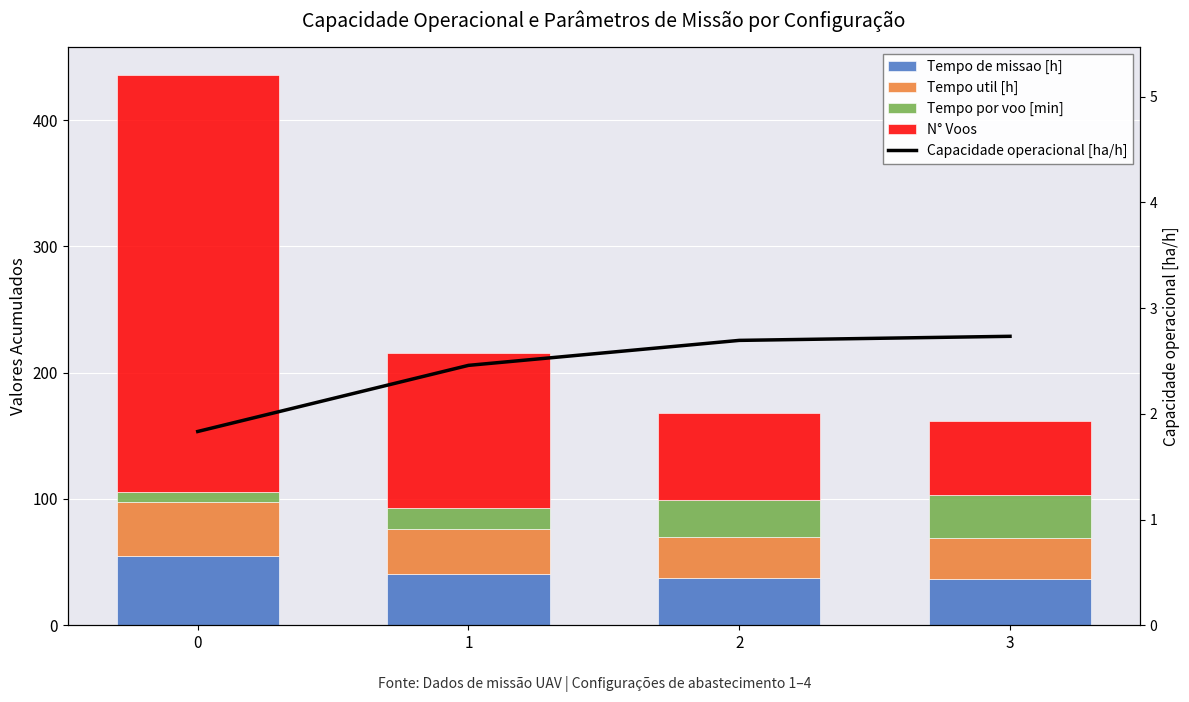

List the series in order of their peak value, highest first.

N° Voos, Tempo de missao [h], Tempo util [h], Tempo por voo [min], Capacidade operacional [ha/h]